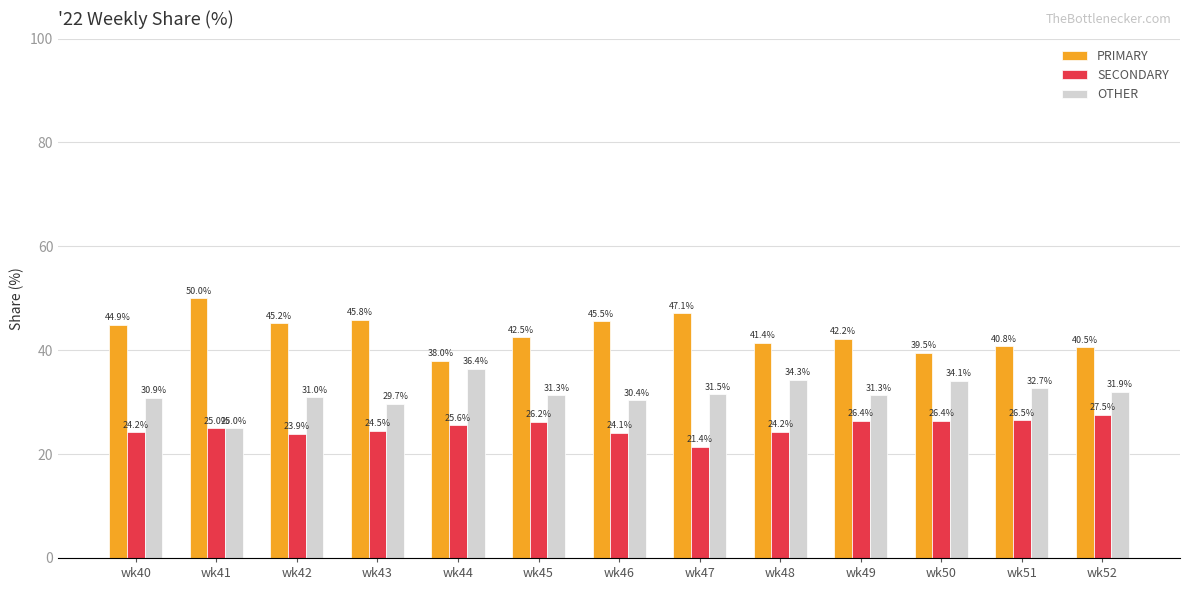

Are the bars horizontal?

No